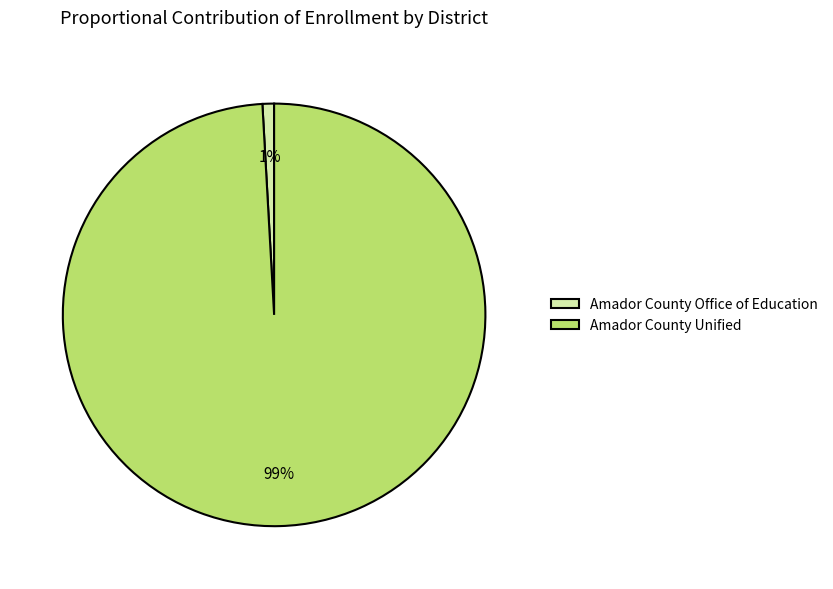

Is there a majority slice in this chart?

Yes